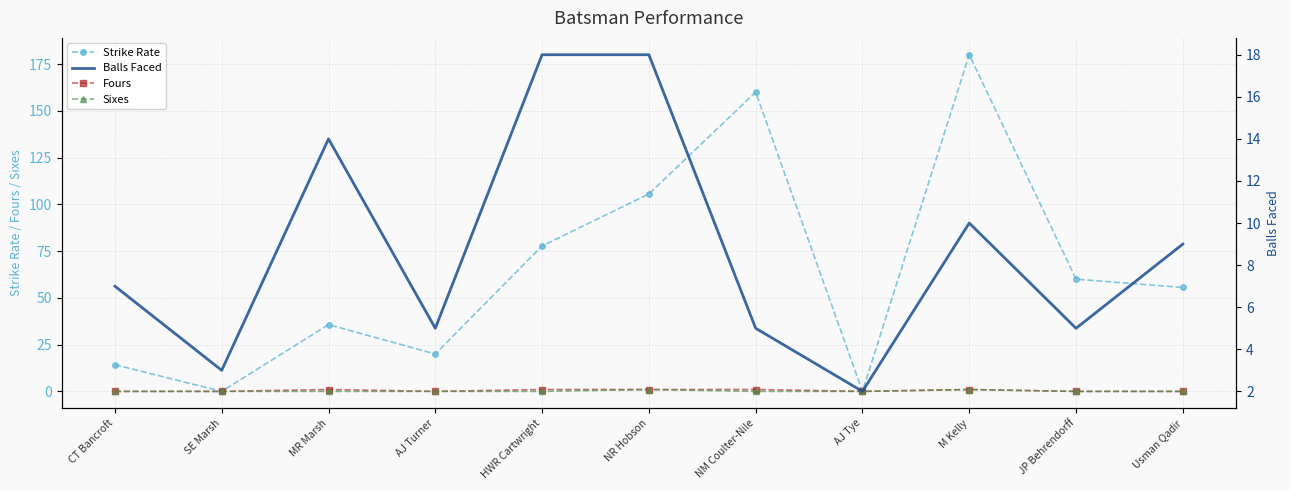

Rank the series by their maximum value, from highest to lowest.

Strike Rate, Balls Faced, Fours, Sixes